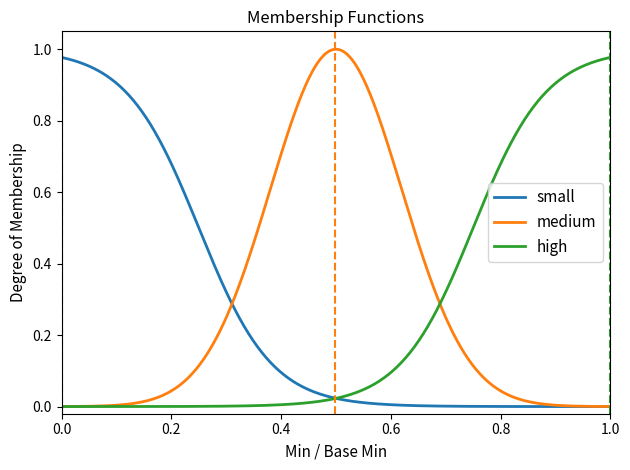

Which series has the widest spread of values?

medium